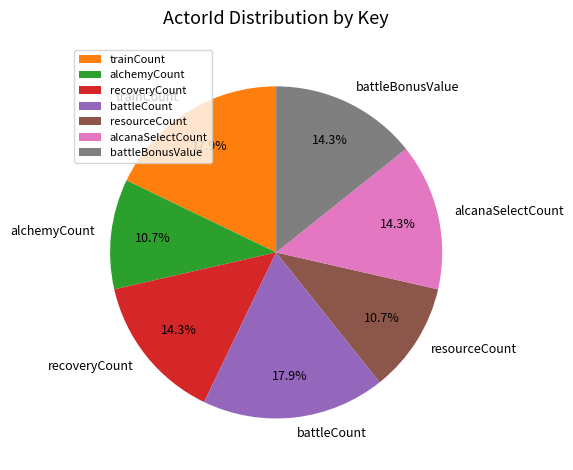

To the nearest percent, what is the combined percentage of alchemyCount and battleBonusValue?

25%